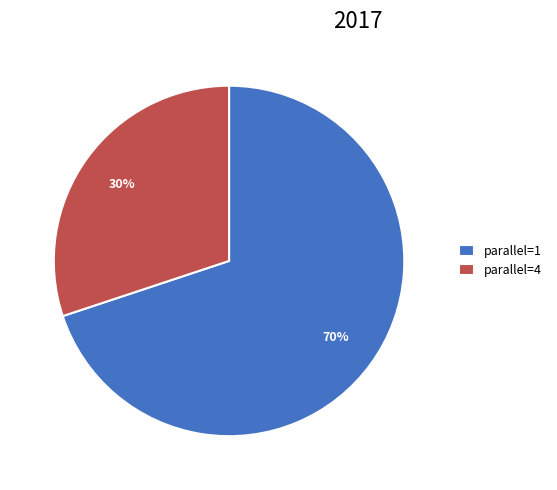

Is it true that parallel=4 is 30% of the pie?

True